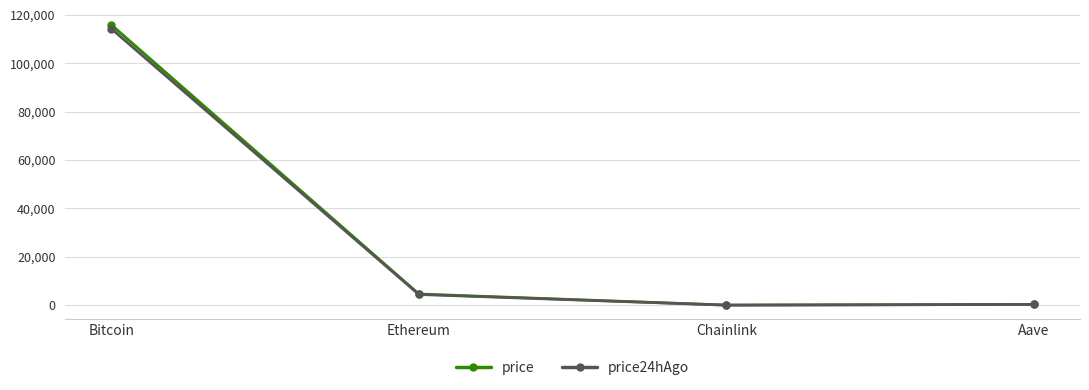

What is the average value of the price24hAgo series?

29760.4